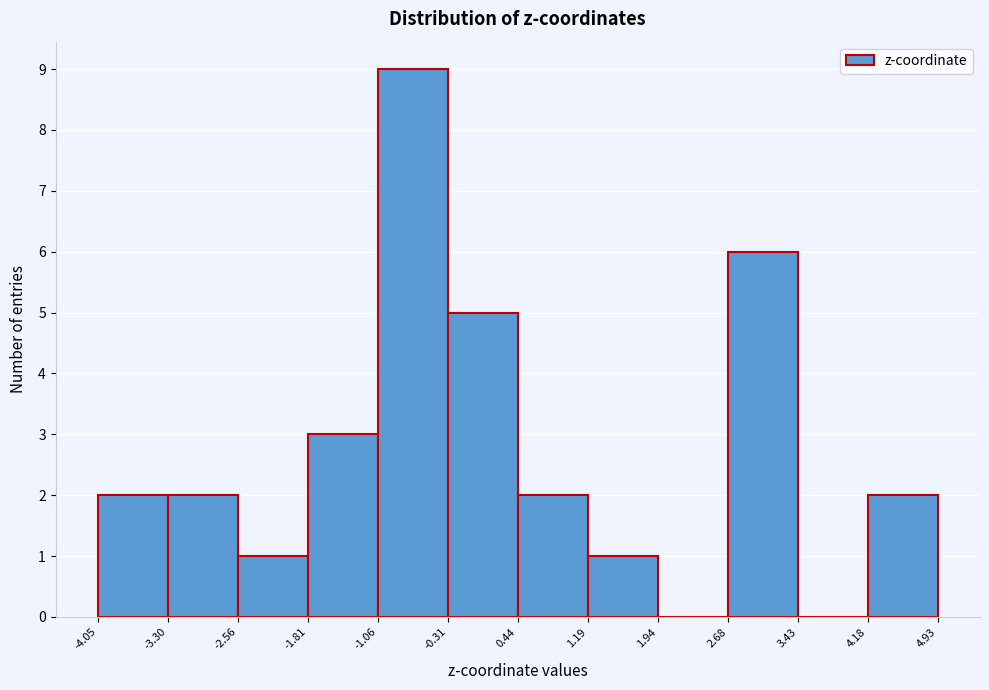

How tall is the bar that spans 1.19 to 1.94 on the x-axis? The values are not printed on the chart, so give them approximately, as read against the axis.

1